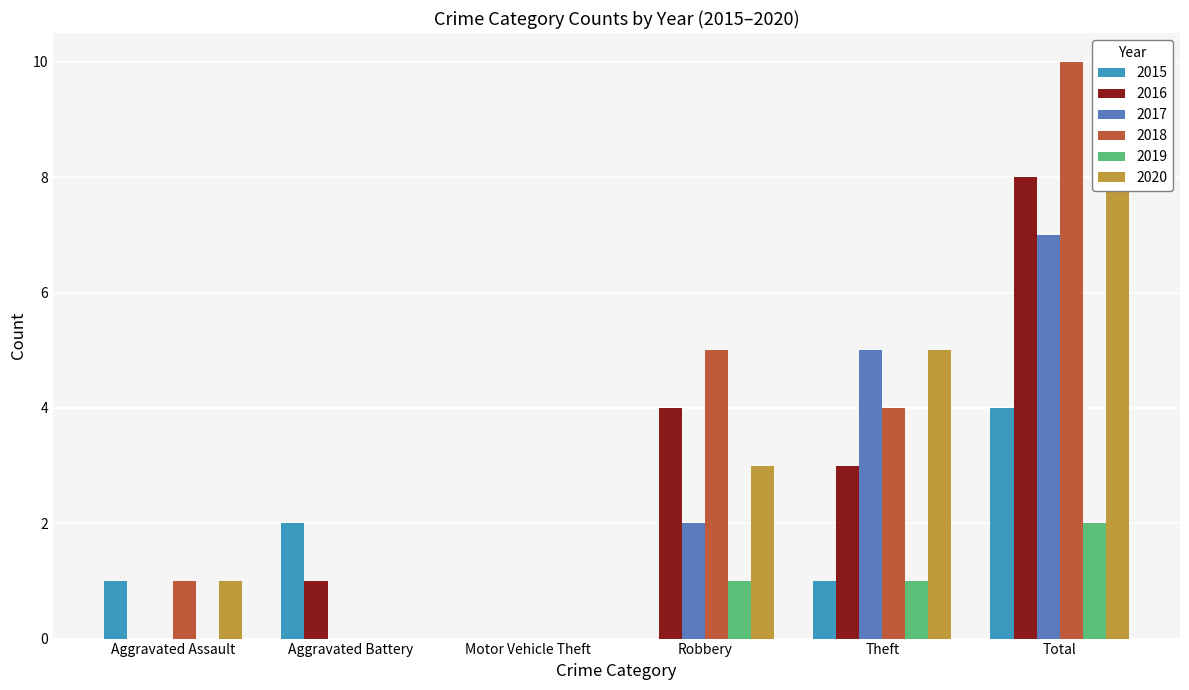

Which series changed the most between Aggravated Assault and Motor Vehicle Theft?

2015